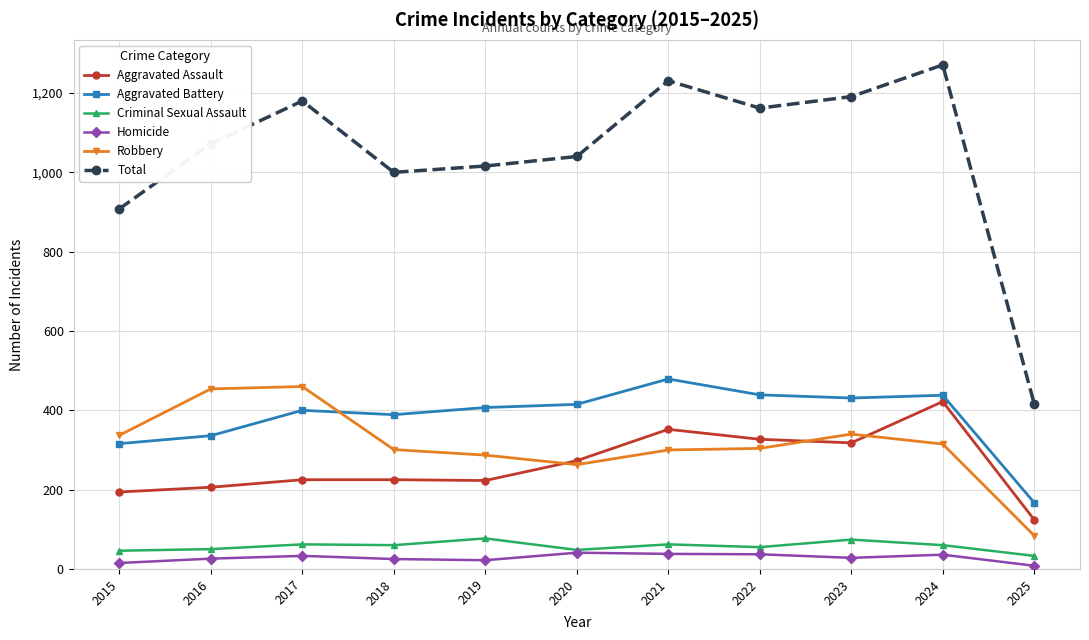

In Total, how many points are higher than both neighbors (excluding endpoints)?

3